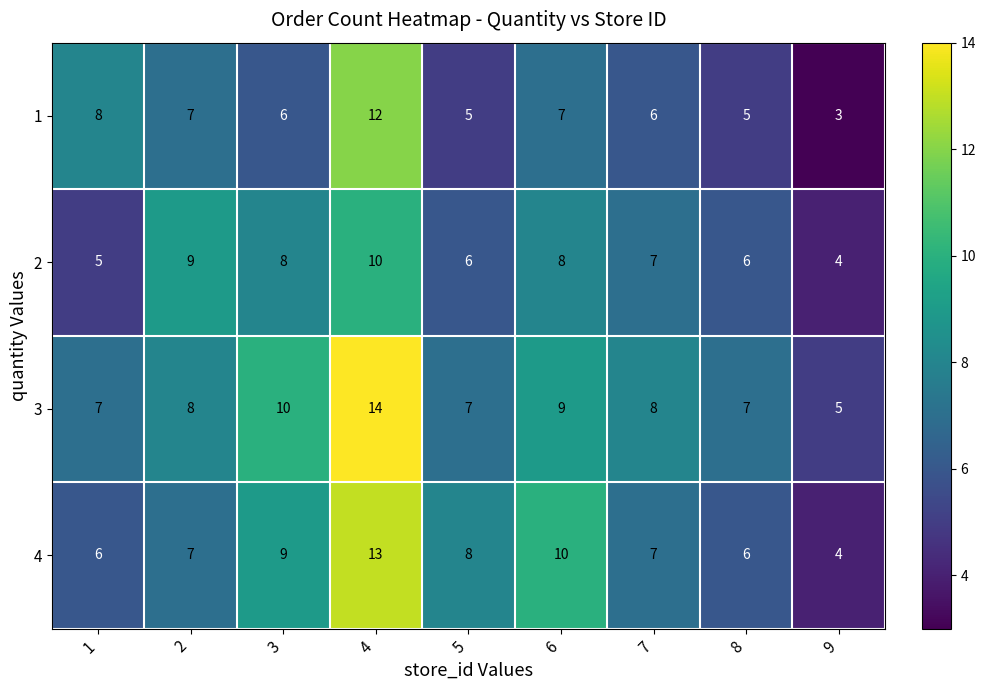

Count the 1 values in the range 5 to 7.

6